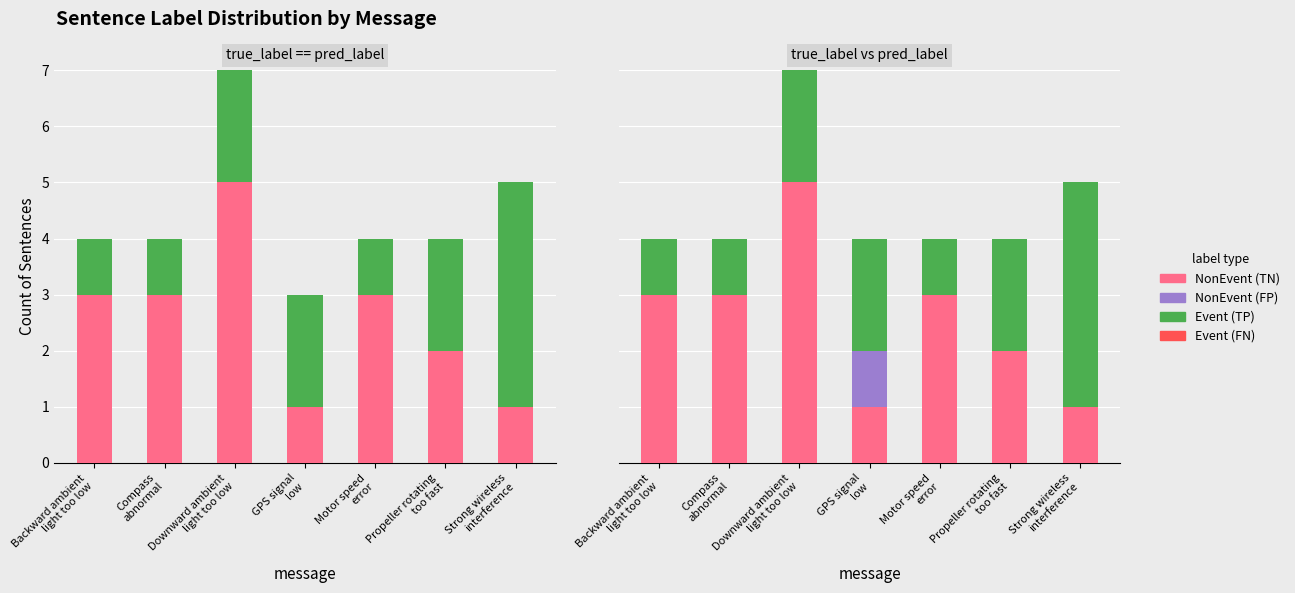

What is the difference between the highest and lowest values at GPS signal
low?

2